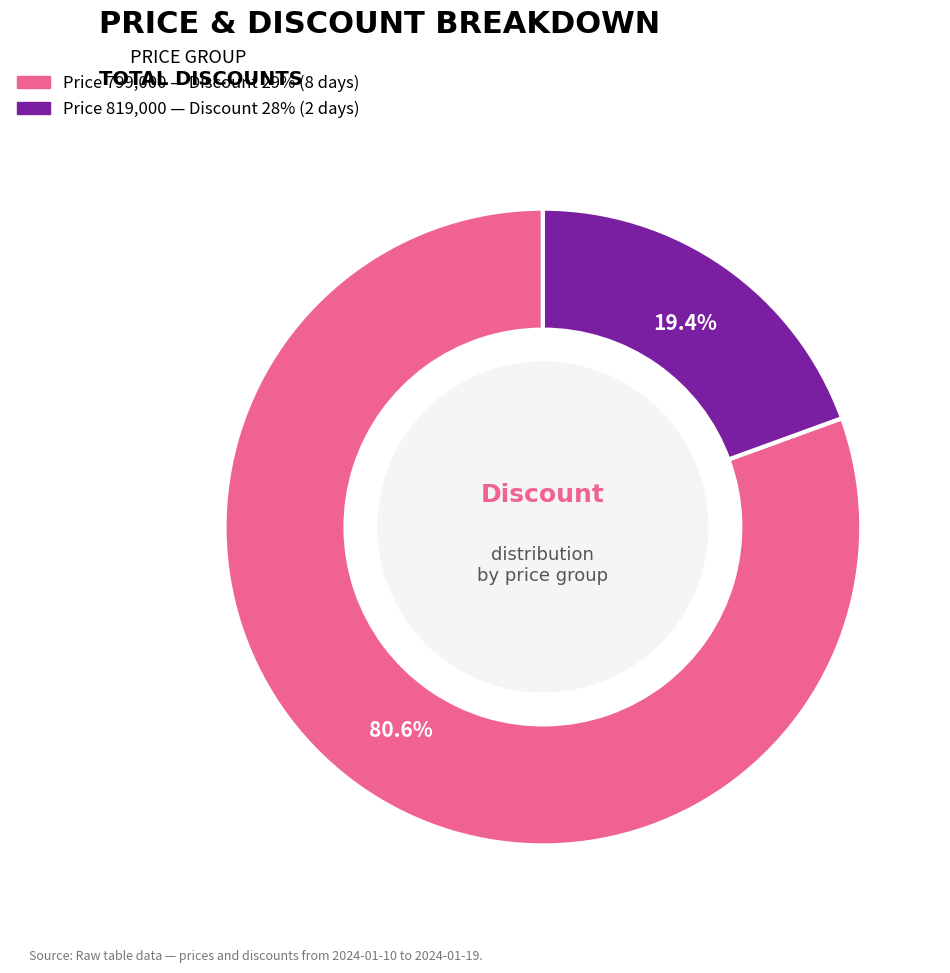

Is there a majority slice in this chart?

Yes